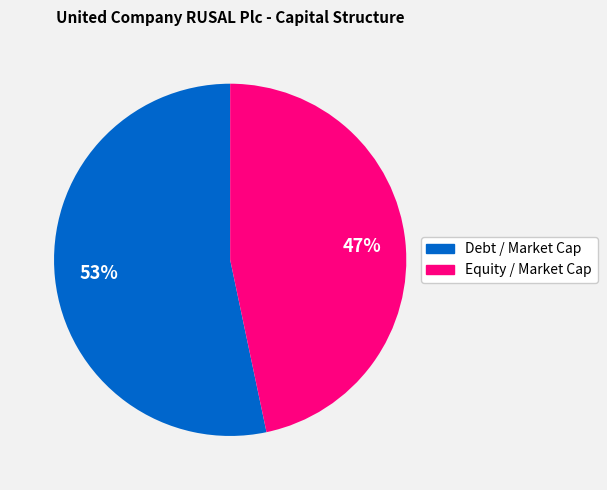

Which slice represents more than half of the pie?

Debt / Market Cap